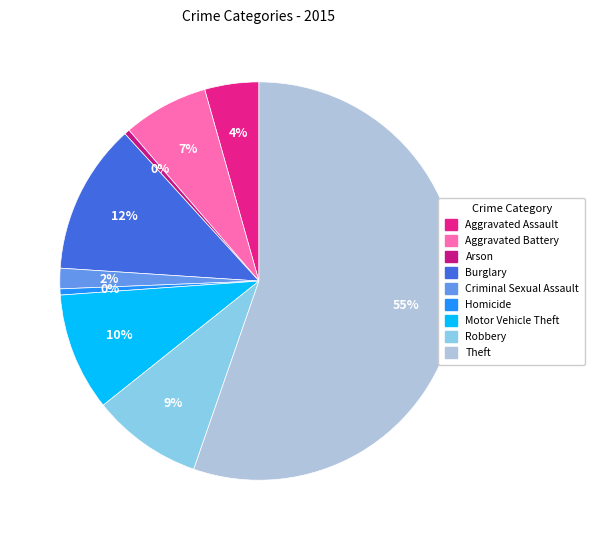

Which slice represents more than half of the pie?

Theft